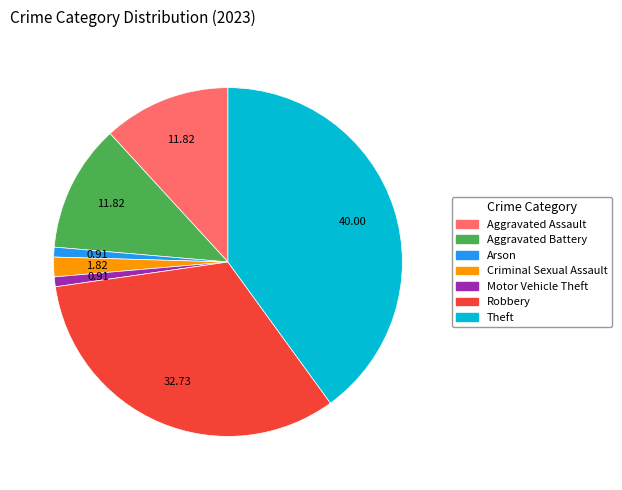

Do Motor Vehicle Theft and Aggravated Battery together represent more than half of the pie?

No